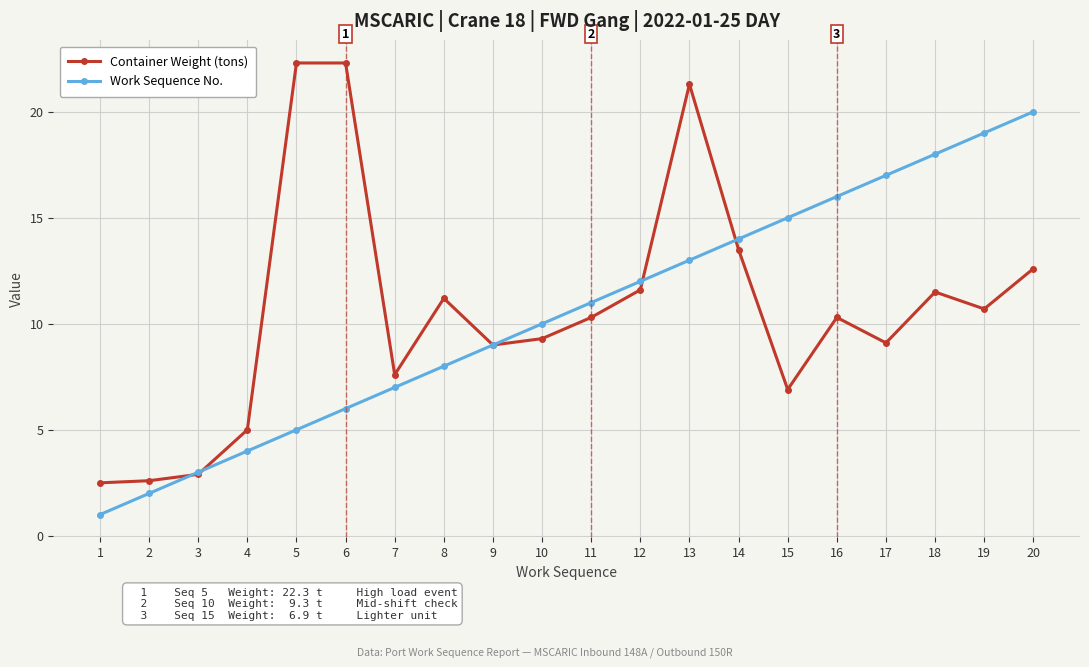

Which series has the largest range (max minus min)?

Container Weight (tons)